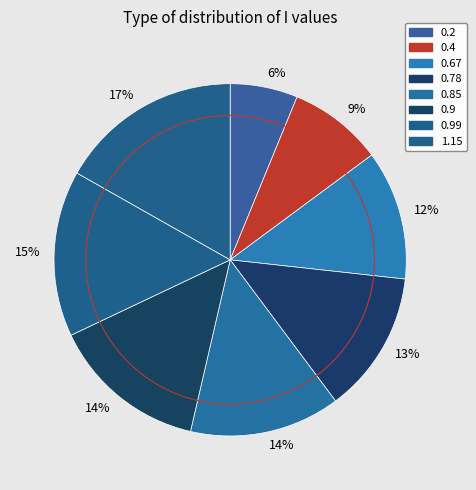

What is the total percentage of 0.67 and 0.99?

27.1%